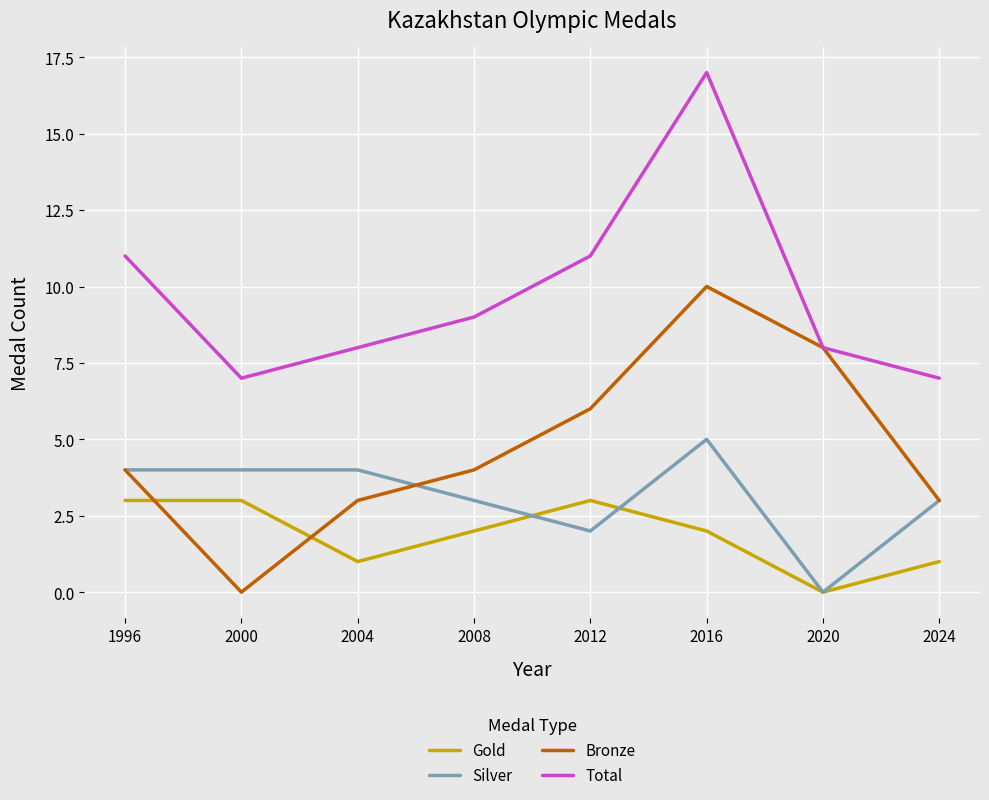

Does the chart display data point markers on the line(s)?

No